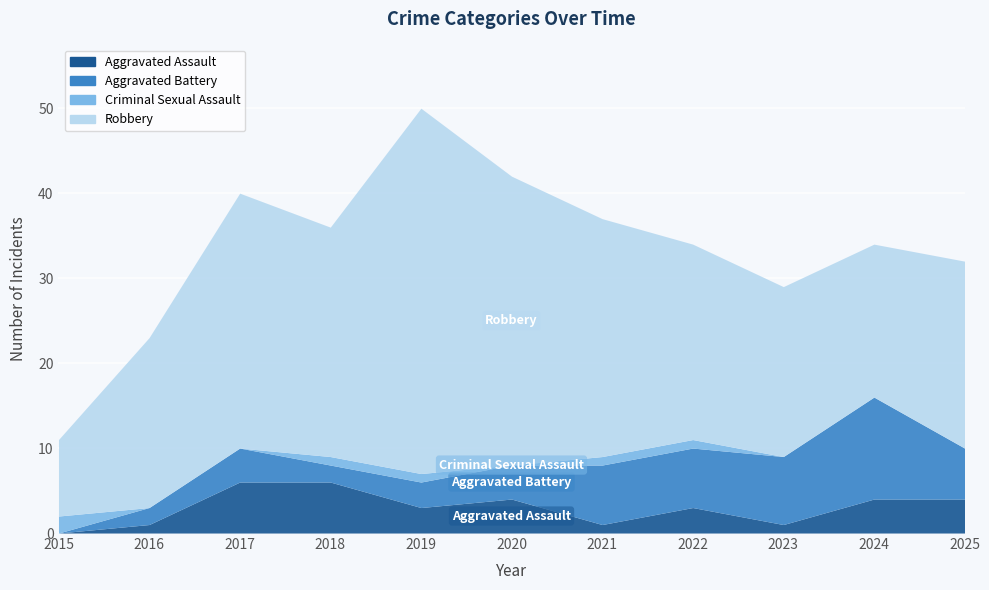

Count the Aggravated Assault values in the range 1 to 4.

8